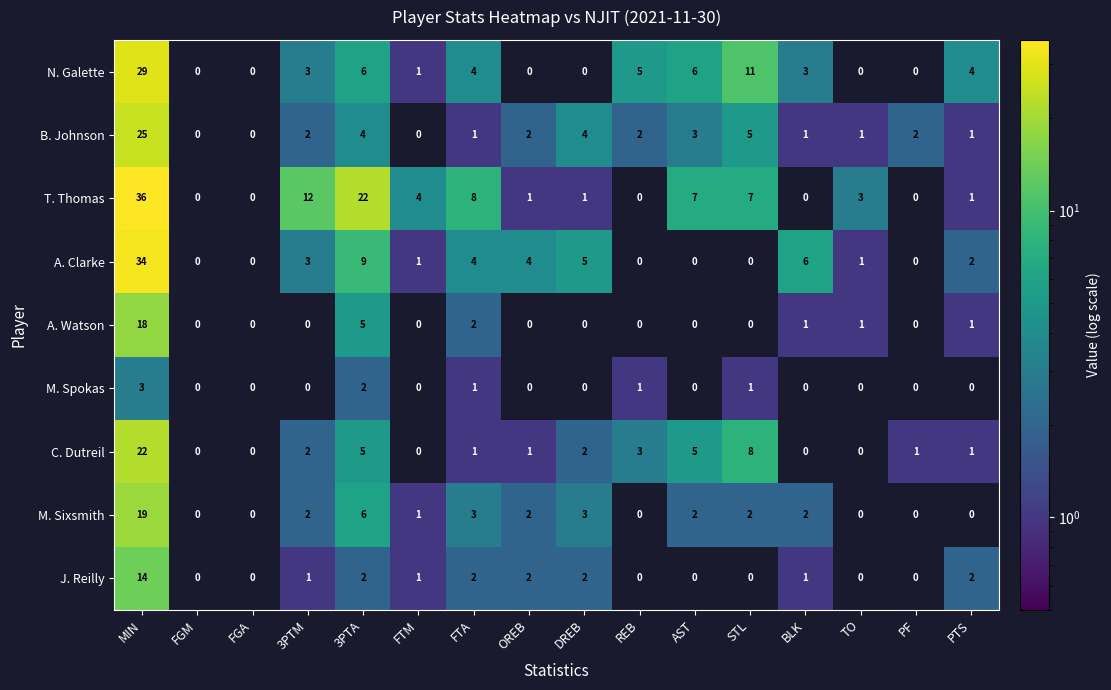

Between REB and BLK, which series saw the biggest shift?

A. Clarke